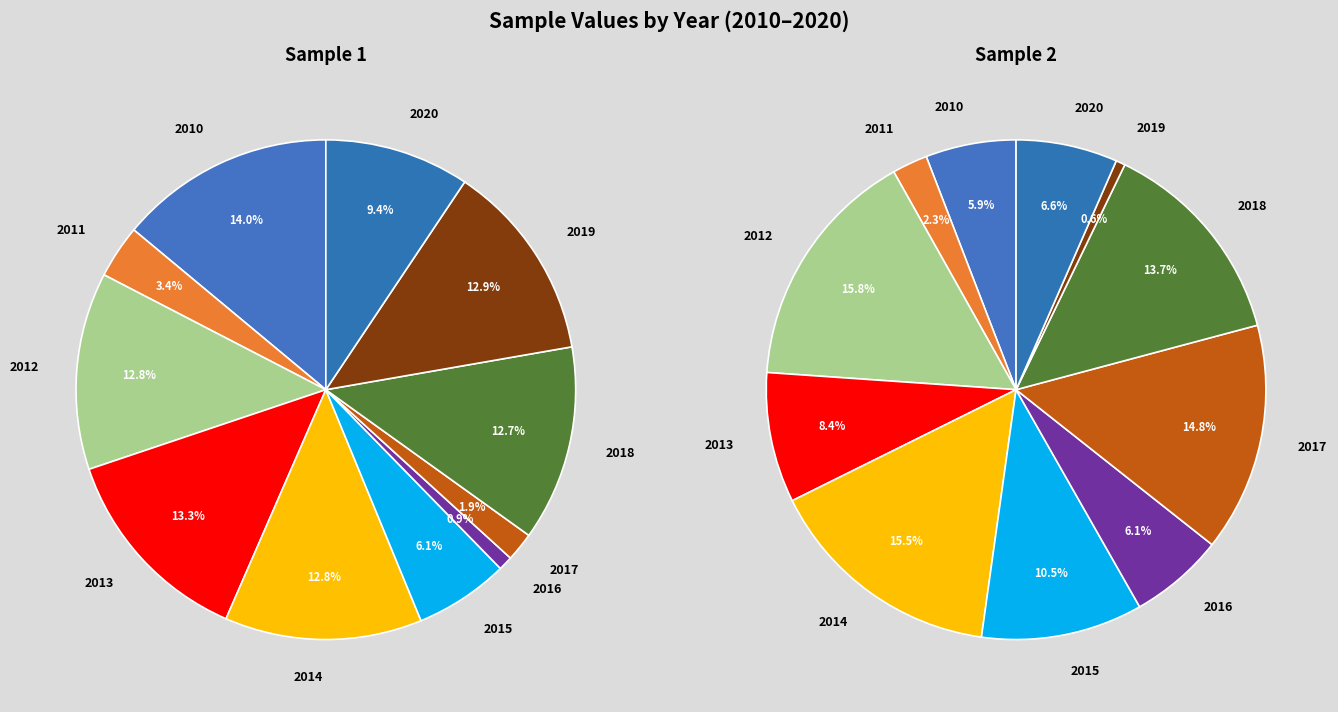

How many slices are in this pie chart?

11